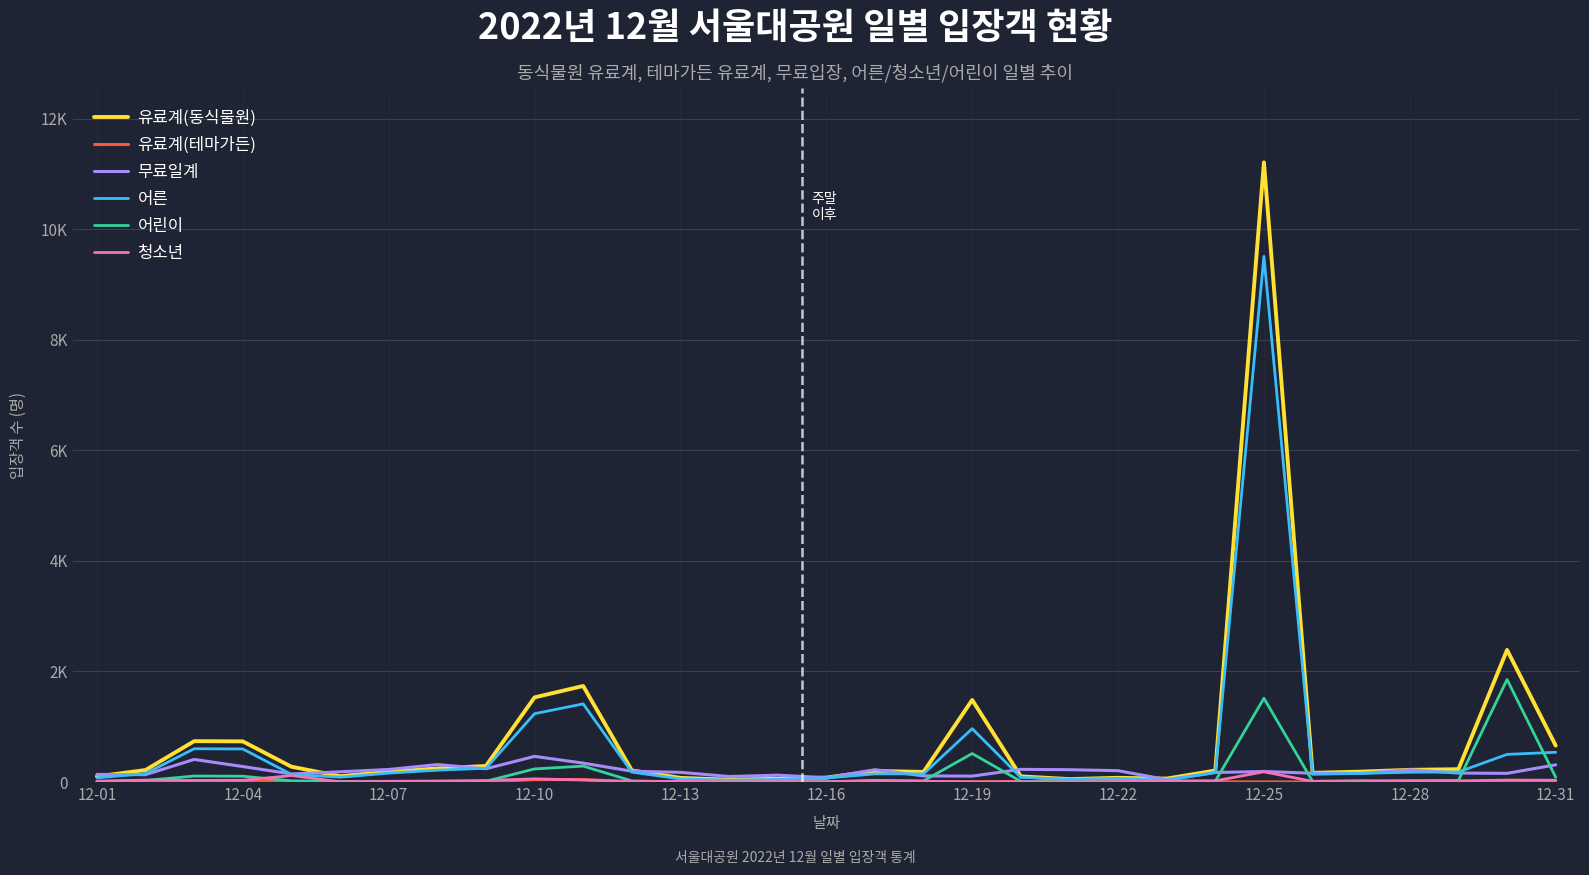

How many interior local peaks does the 유료계(테마가든) series have?

8